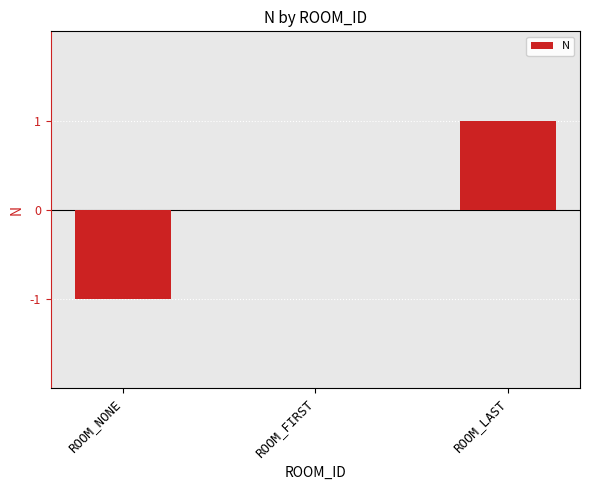

How many series are shown in this chart?

1